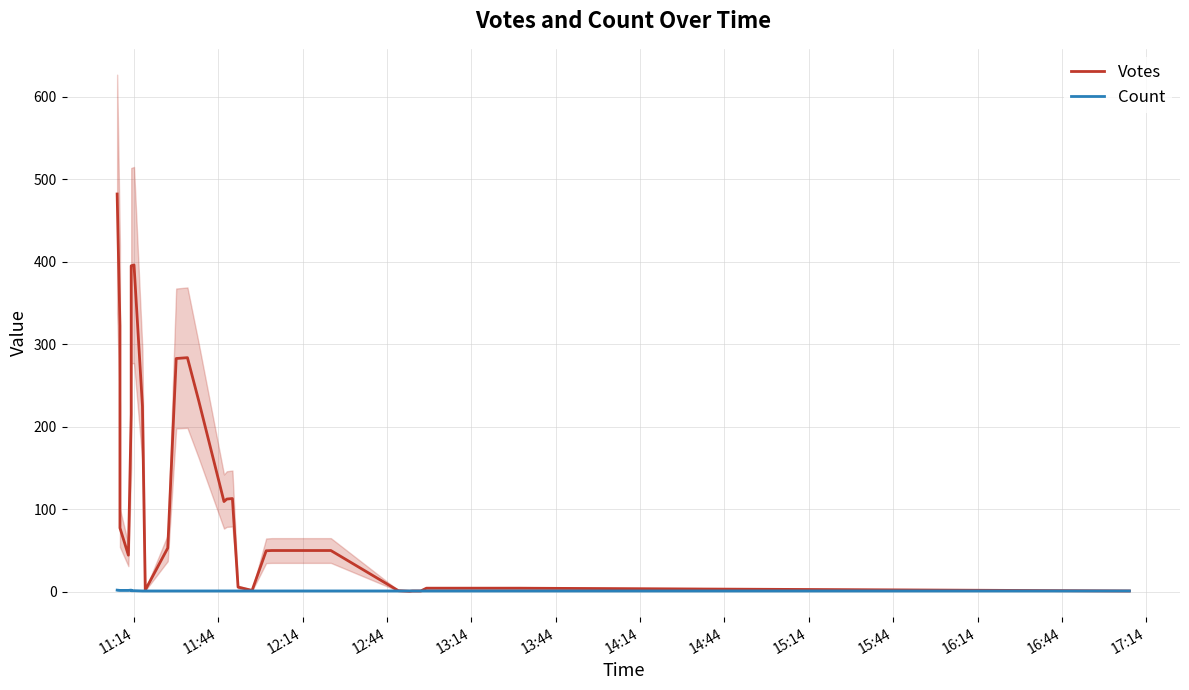

What is the sum of all Votes values?

3520.7